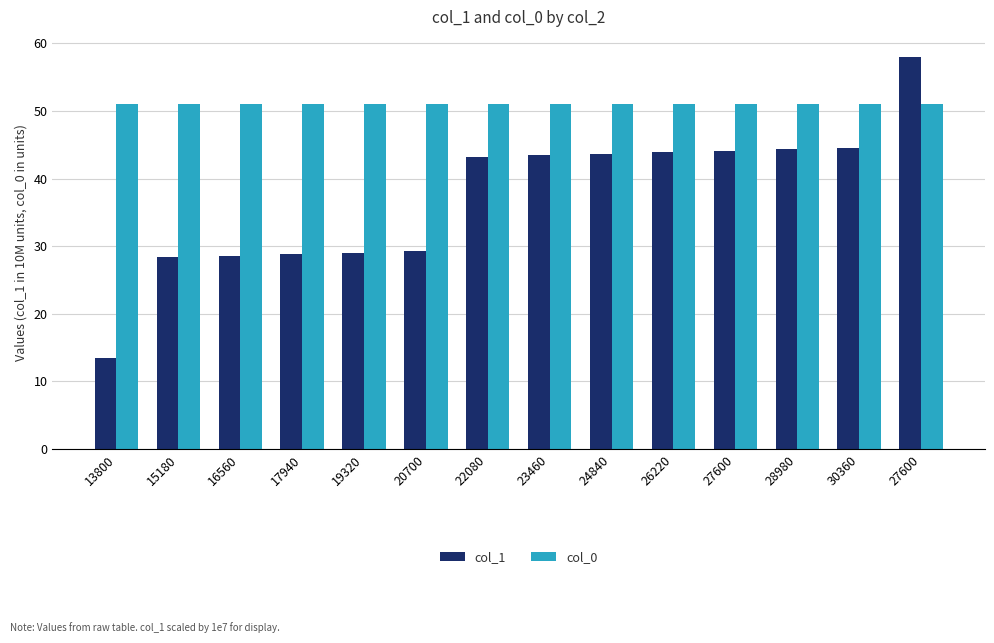

What is the average value of the col_0 series?

51.0